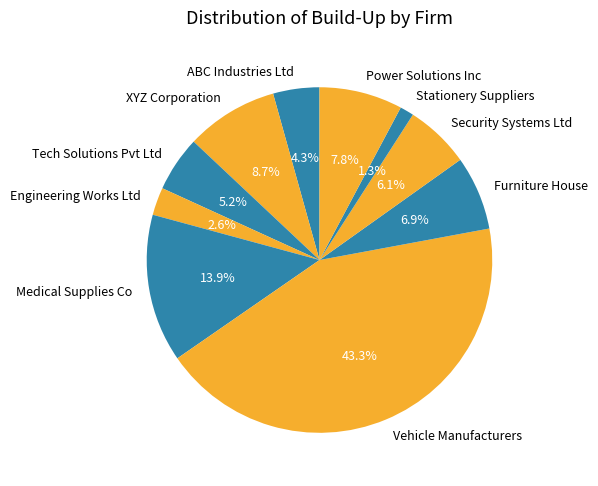

How many slices are in this pie chart?

10